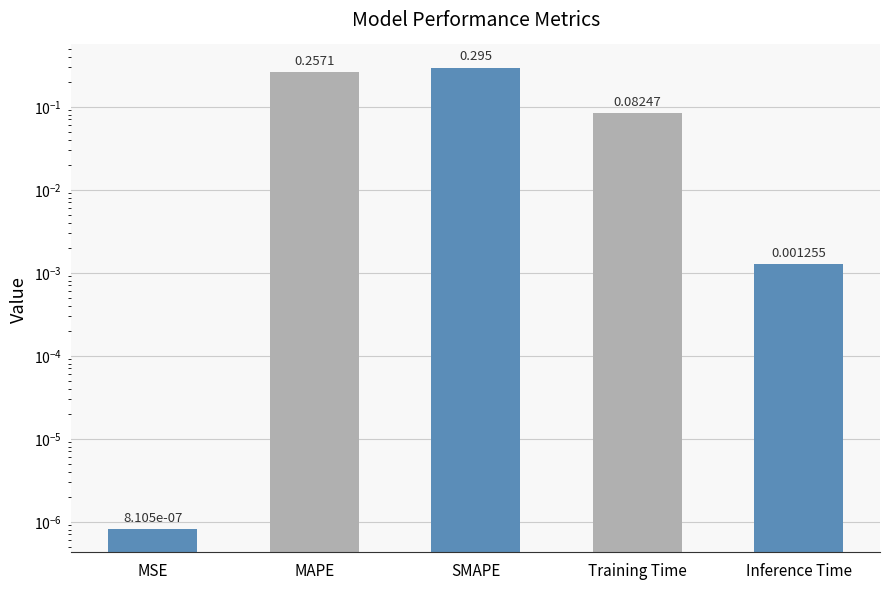

Reading left to right, what are all the values shown in this chart?

0.0	0.3	0.3	0.1	0.0